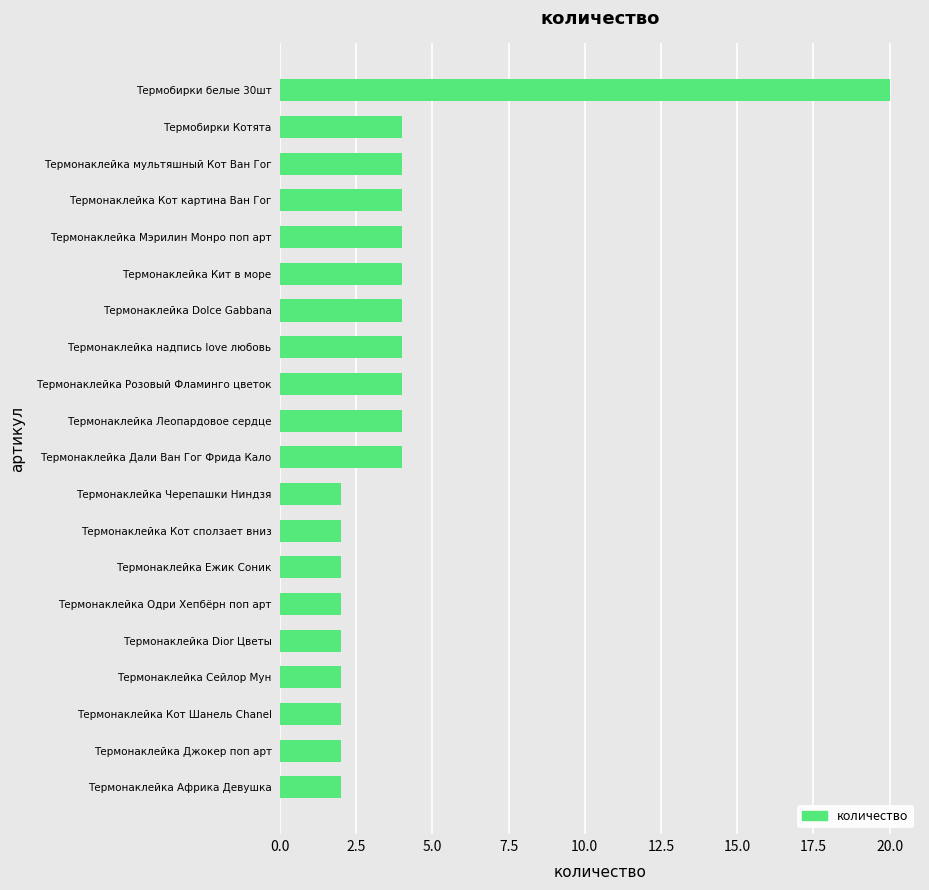

What is the greatest value displayed?

20